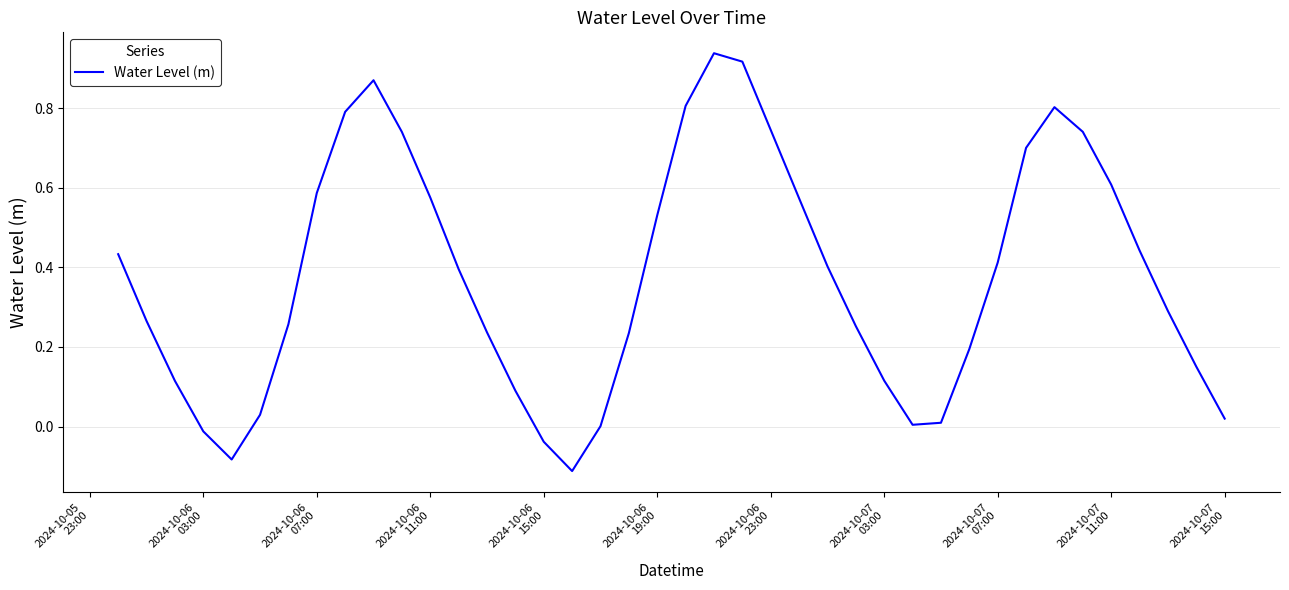

What is the difference between the maximum and minimum values?

1.1